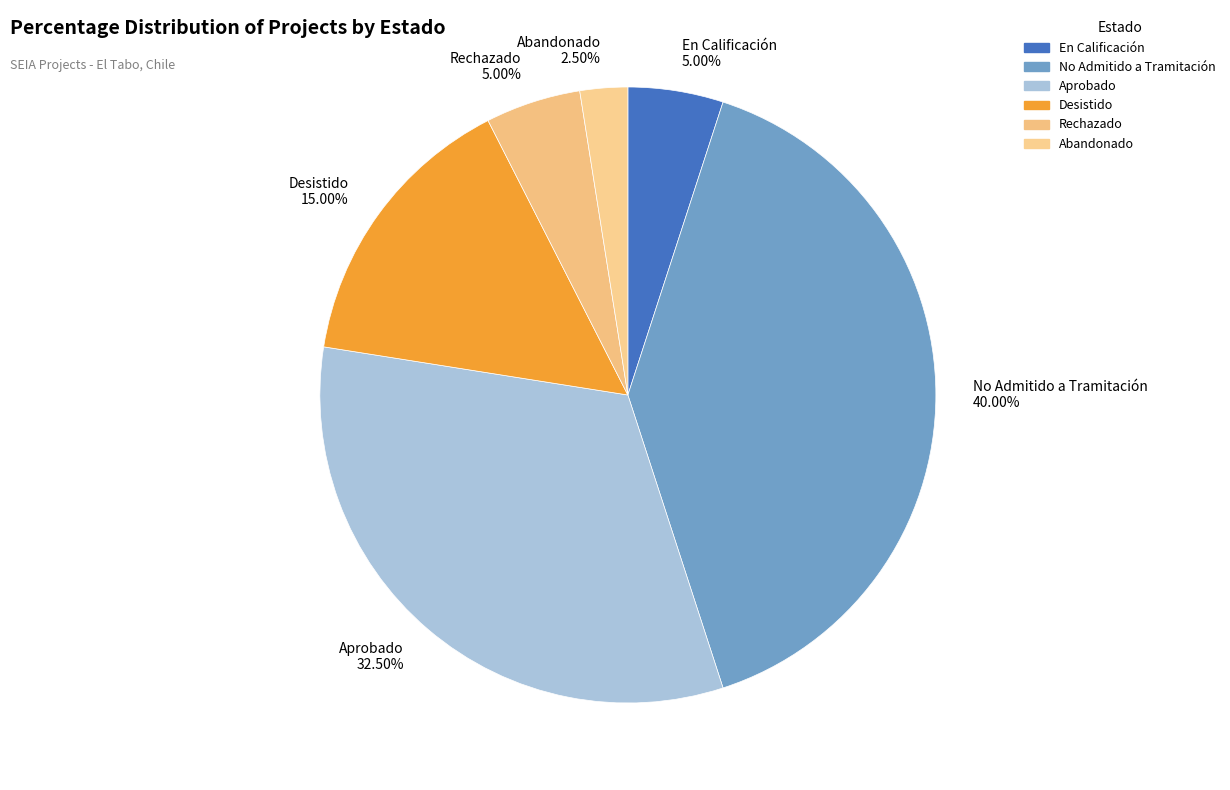

To the nearest percent, what is the combined percentage of Rechazado and No Admitido a Tramitación?

45%